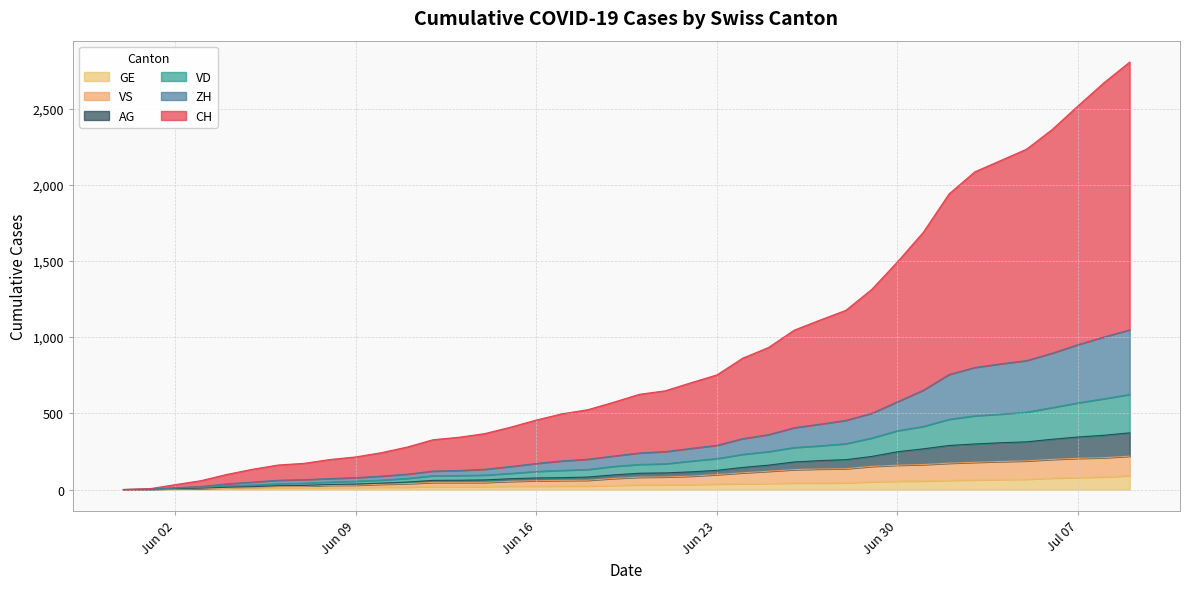

What is the difference between the highest and lowest values at 2020-06-10?

226